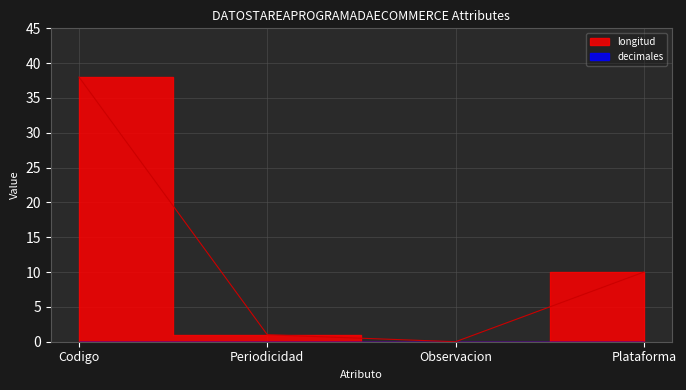

What is the value of the 1st point from the left?

38